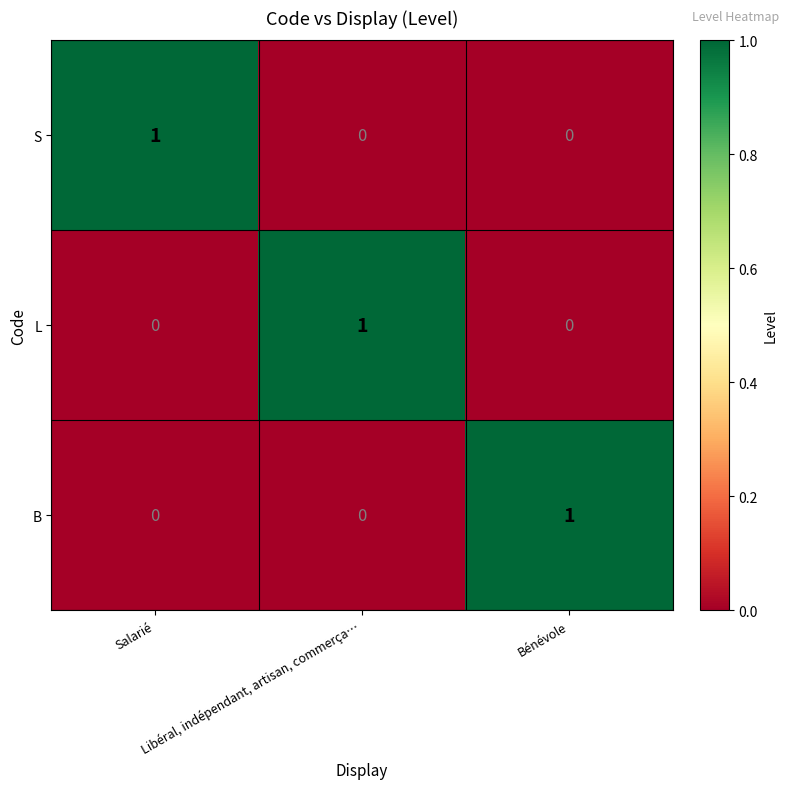

Count the B values in the range 0 to 1.

3